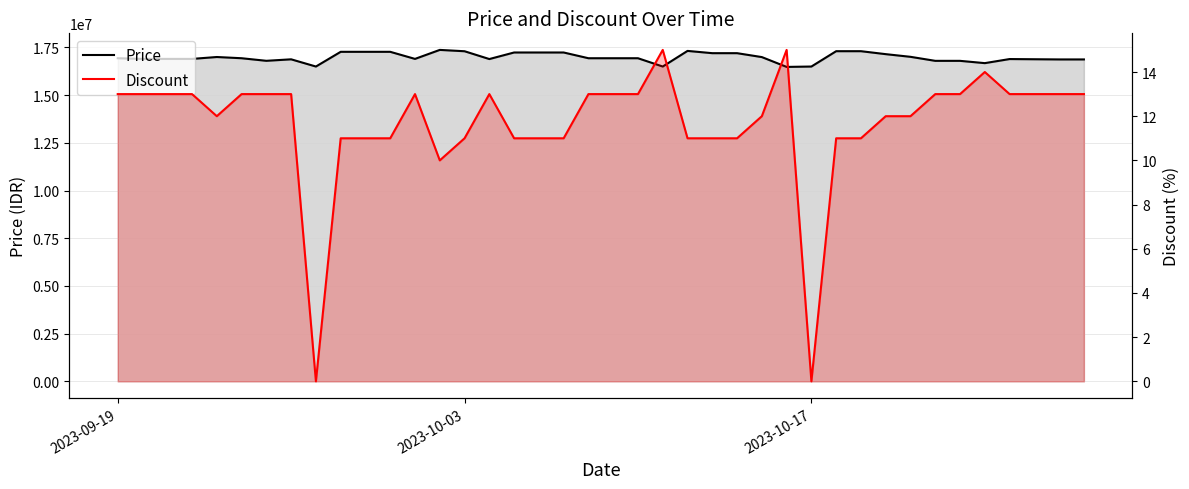

How many interior local peaks does the Discount series have?

5